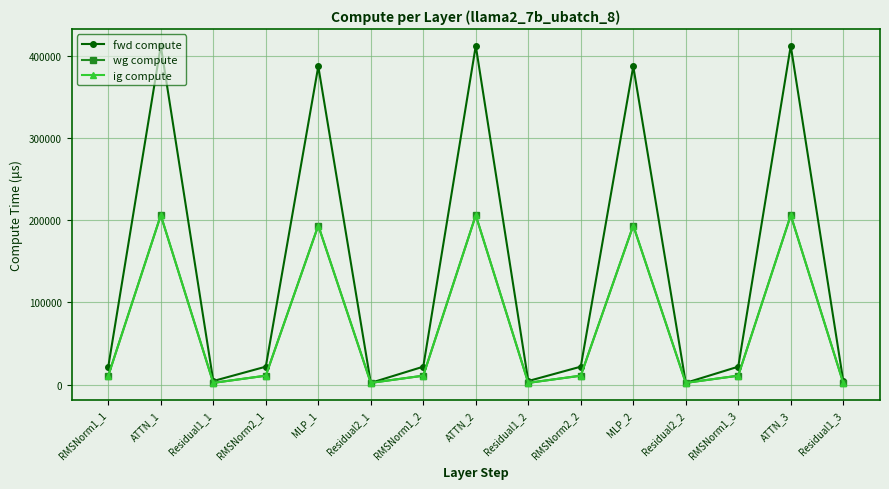

Reading left to right, extract all data points from this chart.

fwd compute: 21915.2	411992.0	4451.5	21915.2	387049.1	2225.8	21915.2	411992.0	4451.5	21915.2	387049.1	2225.8	21915.2	411992.0	4451.5
wg compute: 10957.6	205996.0	2225.8	10957.6	193524.5	2225.8	10957.6	205996.0	2225.8	10957.6	193524.5	2225.8	10957.6	205996.0	2225.8
ig compute: 10957.6	205996.0	2225.8	10957.6	193524.5	2225.8	10957.6	205996.0	2225.8	10957.6	193524.5	2225.8	10957.6	205996.0	2225.8